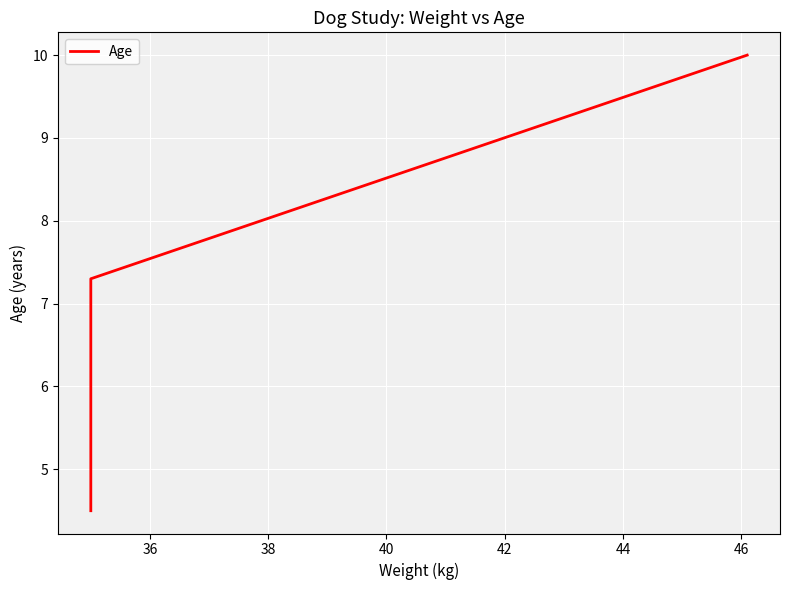

What is the minimum value shown in the chart?

4.5